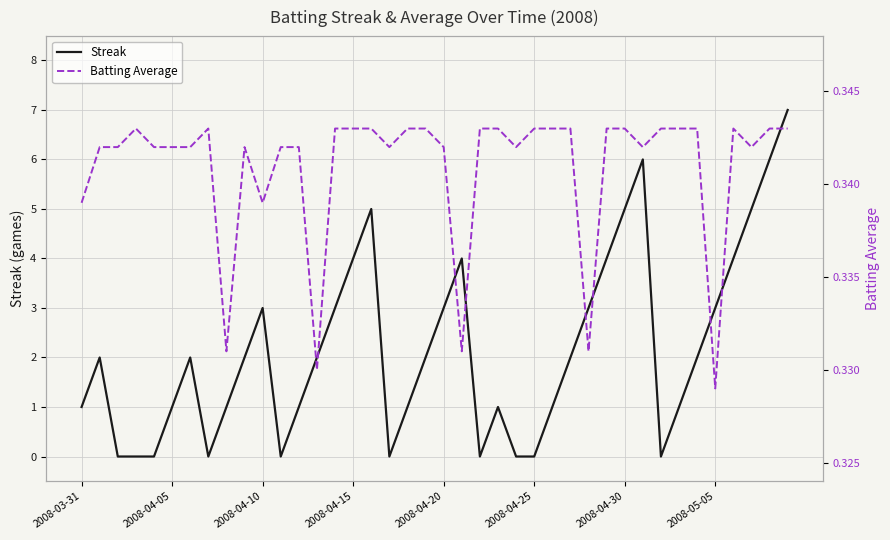

How many data points in Streak are above 2?

15